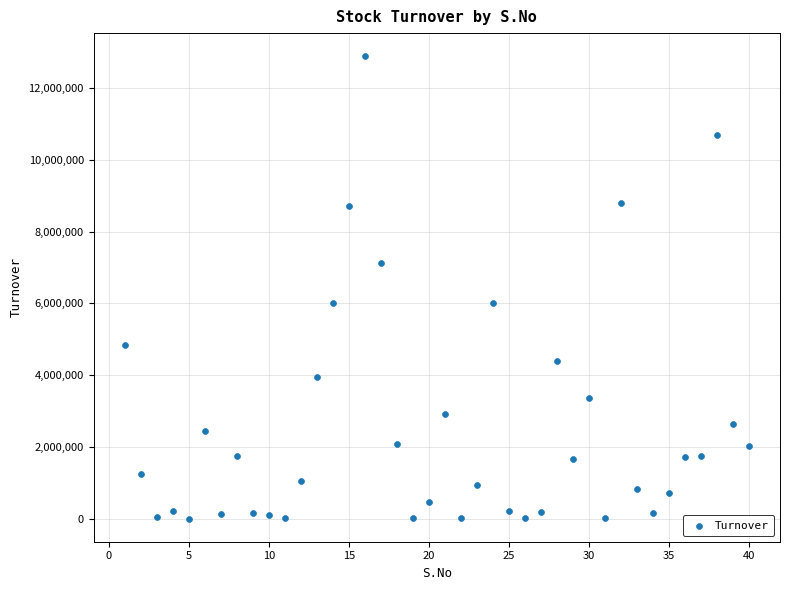

What is the range of X values (max minus min)?

39